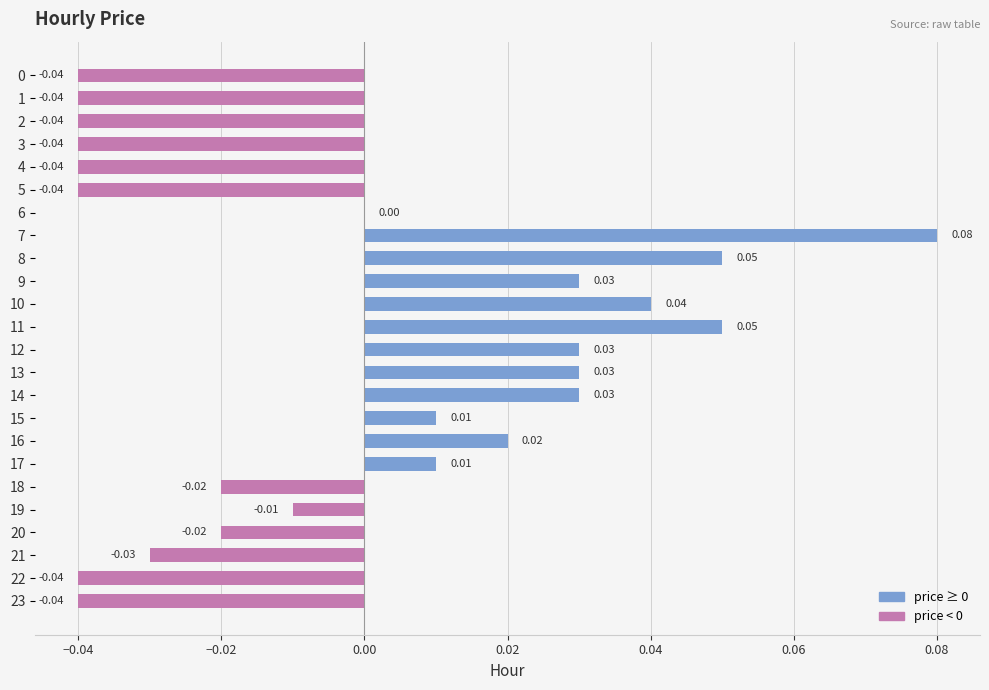

How many categories are shown in the chart?

24